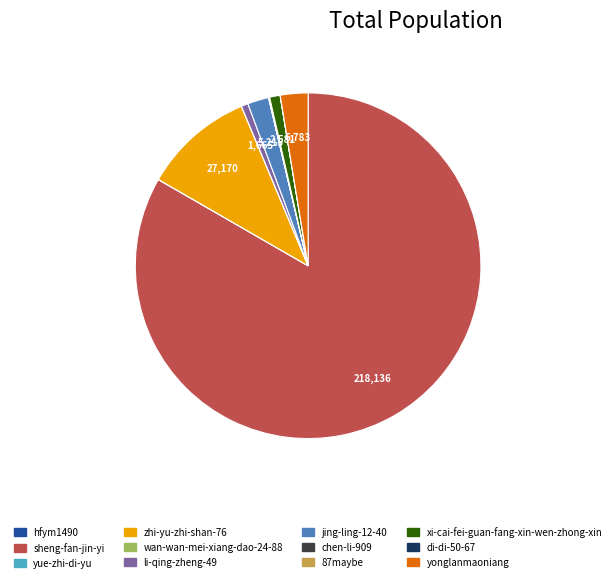

Does any single category account for the majority?

Yes